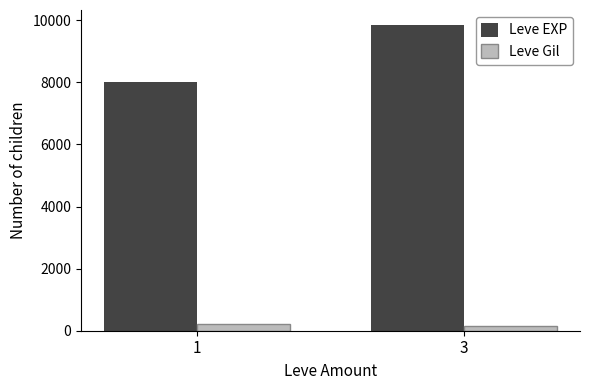

What is the sum of the Leve Gil values at 1 and 3?

362.3